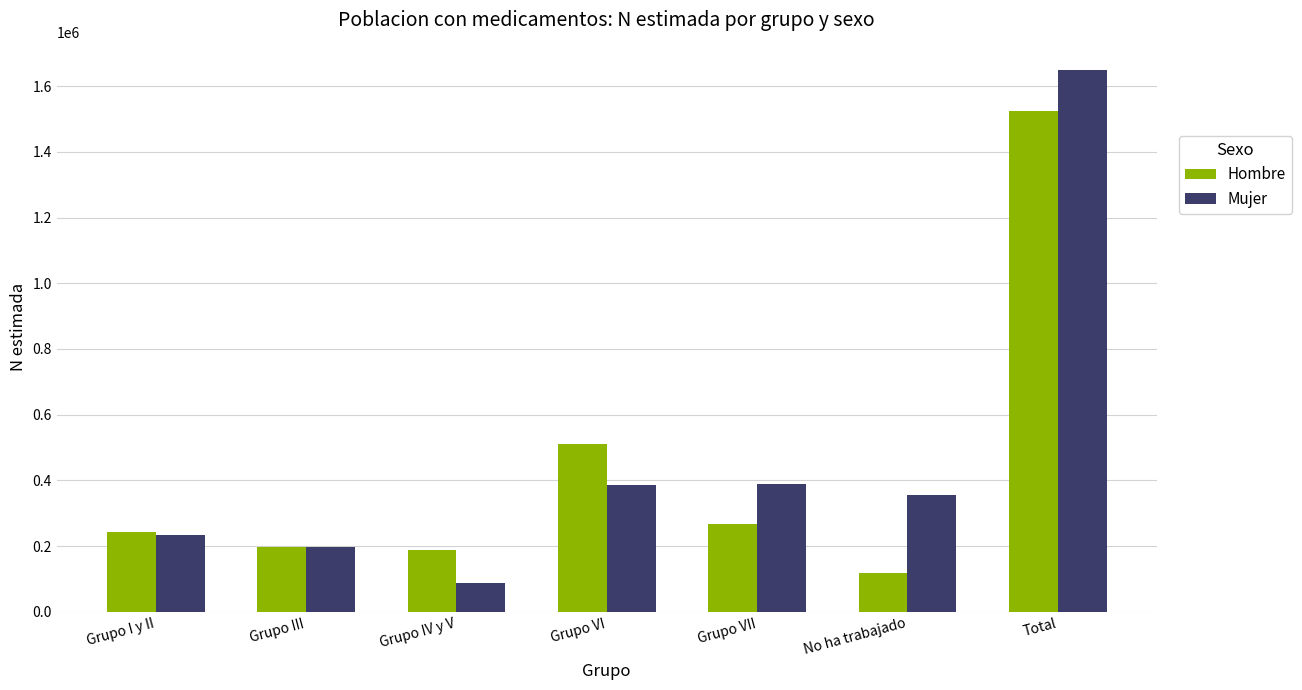

What is the difference between the highest and lowest values at Total?

124221